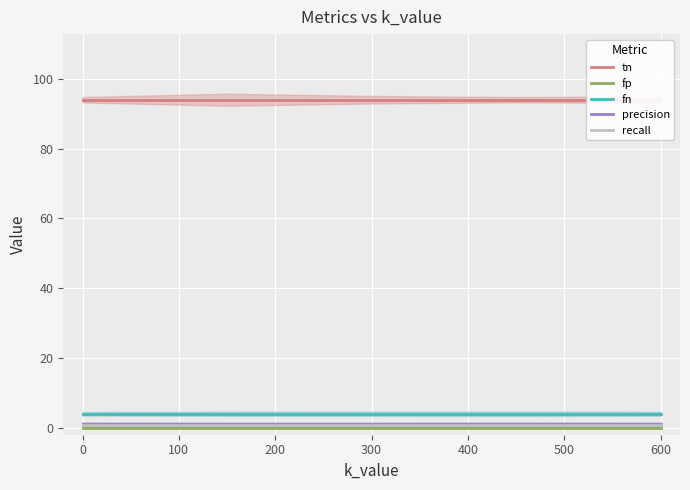

What is the sum of all recall values?

3.8